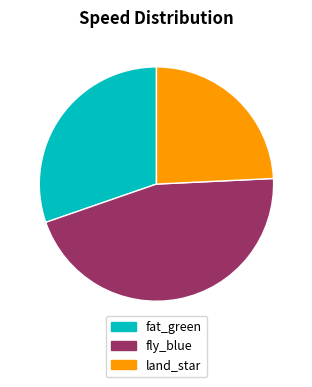

Is fat_green the majority of the pie?

No